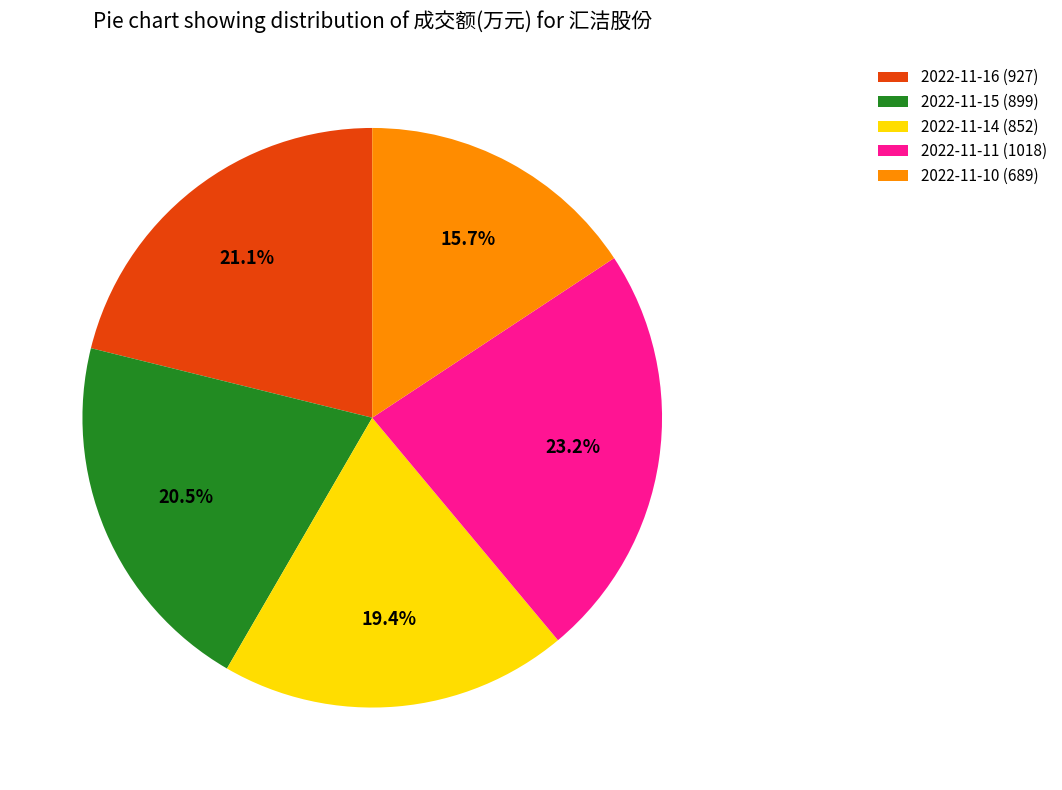

Which slice is the smallest?

2022-11-10 (689)